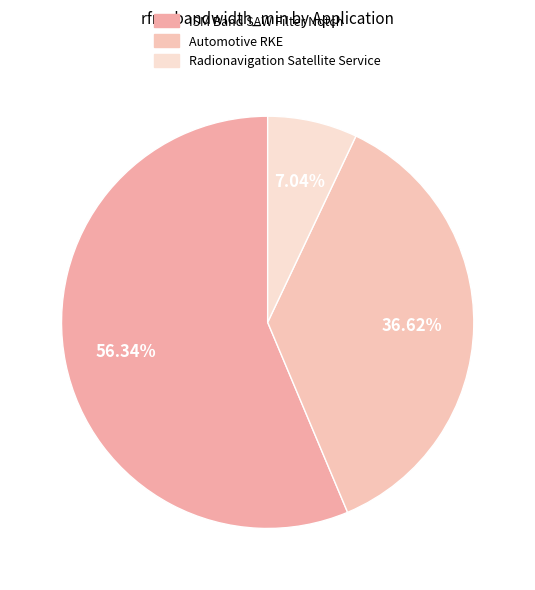

How much of the chart is everything except Automotive RKE?

63.4%